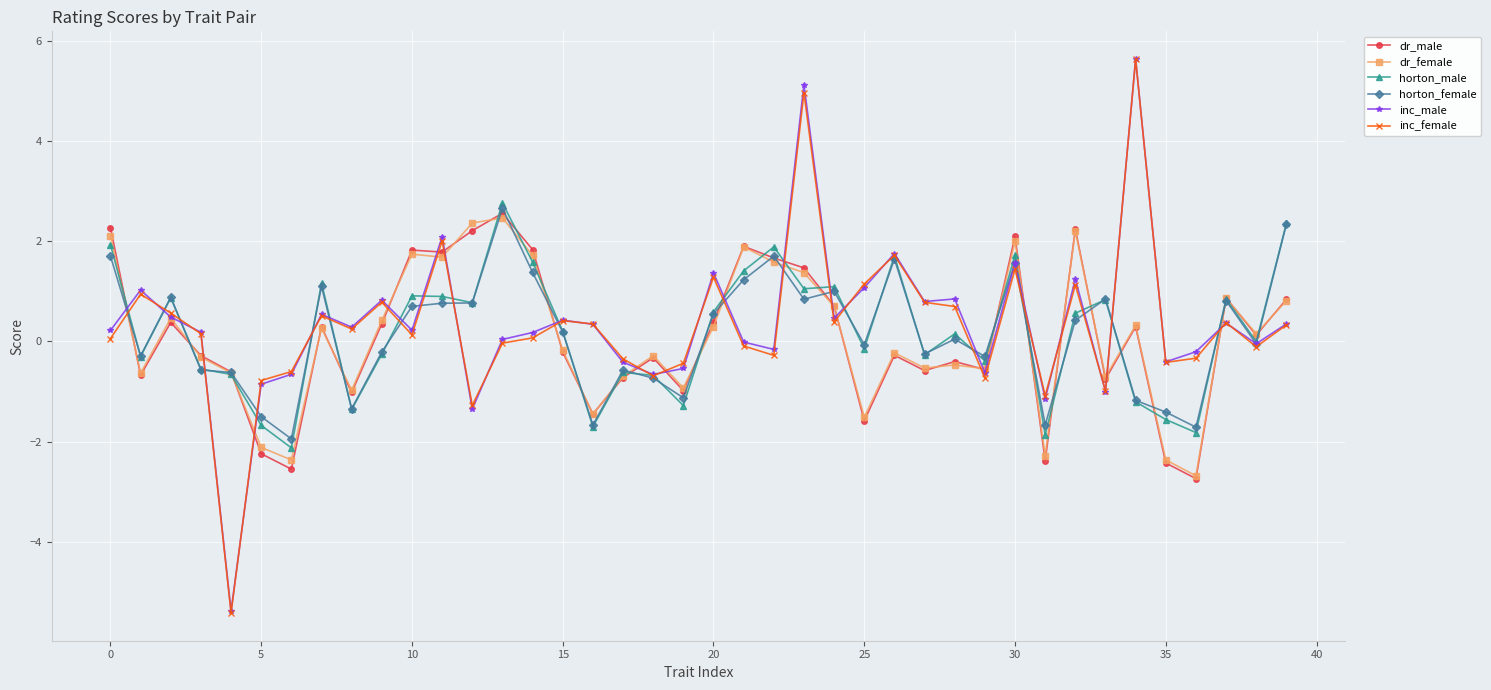

Which series has the widest spread of values?

inc_female